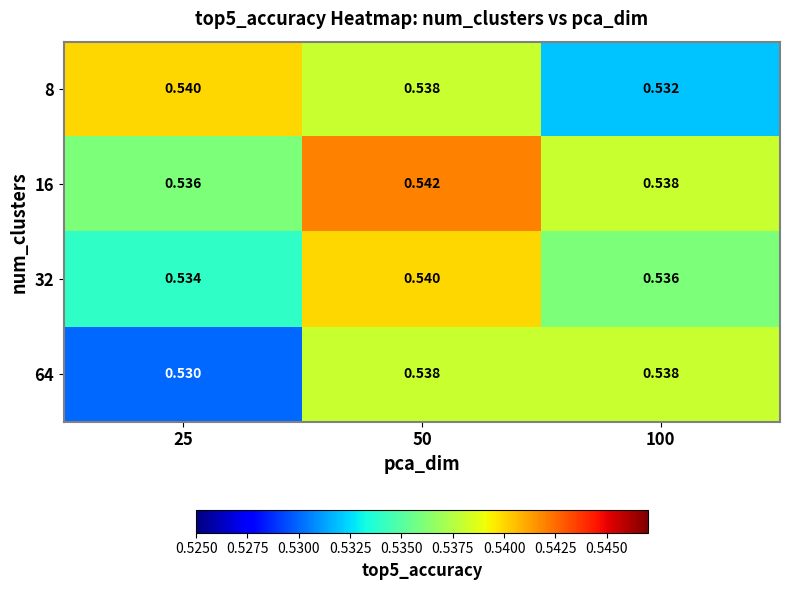

Is the value of 16 at 50 greater than the value of 8 at 25?

Yes